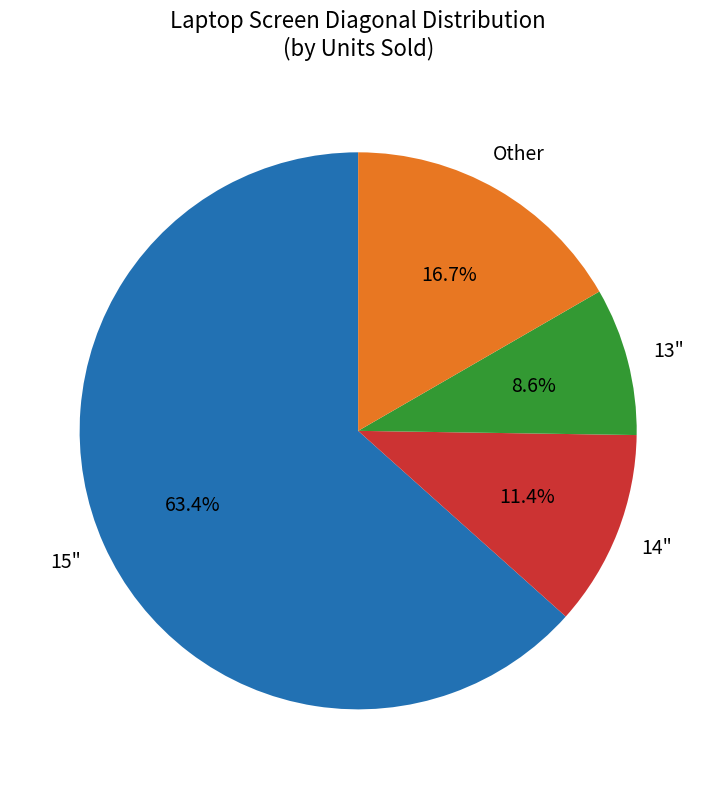

Is there a majority slice in this chart?

Yes